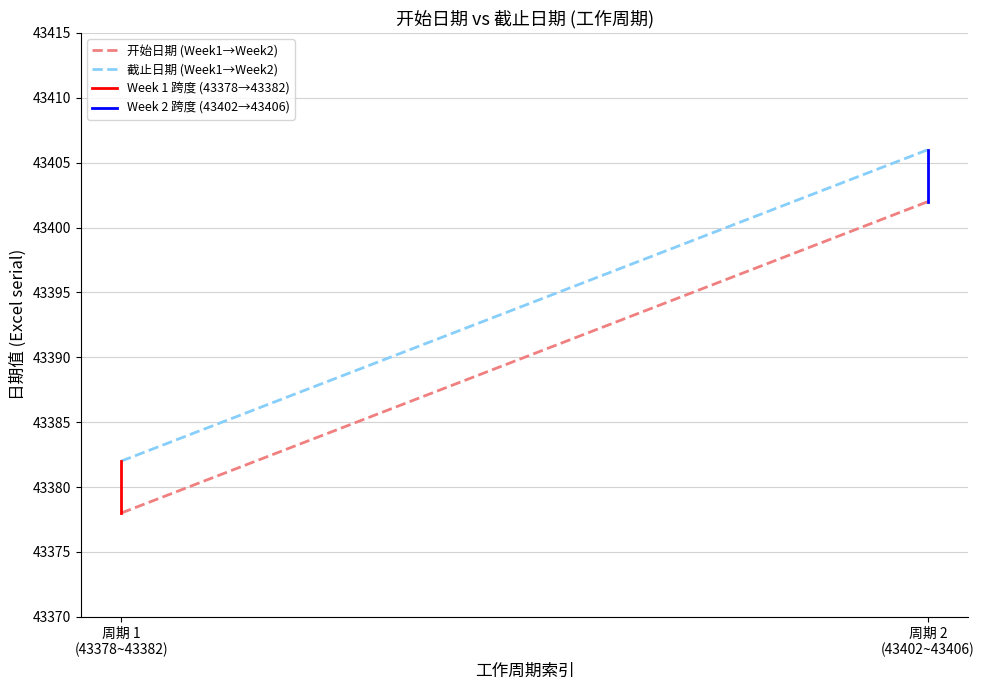

Does the chart display data point markers on the line(s)?

No